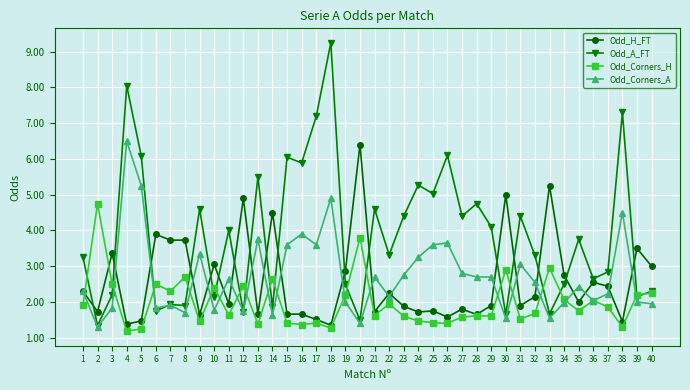

Which category has the highest value in the Odd_Corners_H series?

2